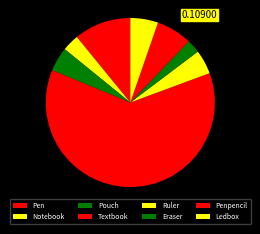

What portion of the pie excludes Penpencil?

93.2%